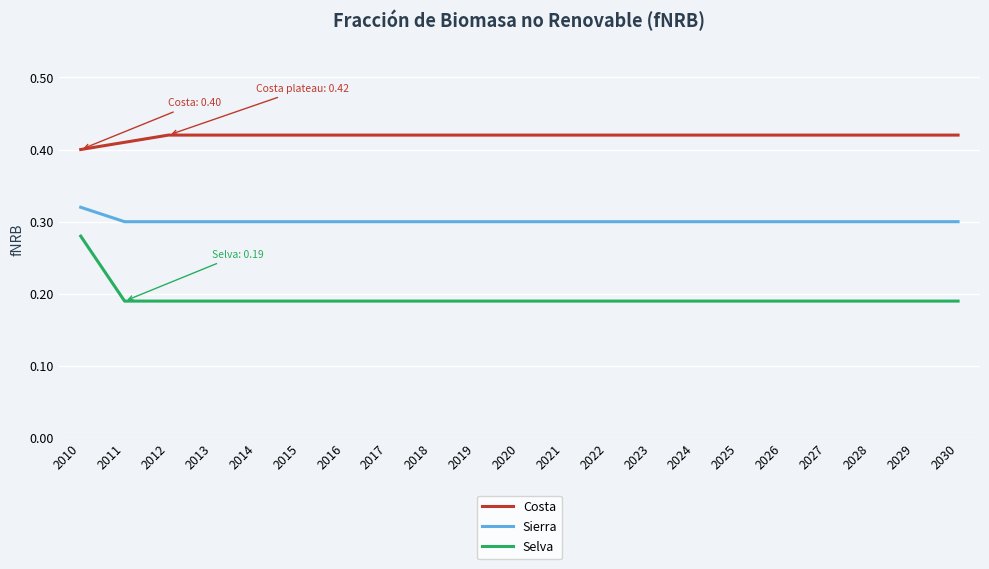

True or false: Selva and Sierra cross at least once.

False